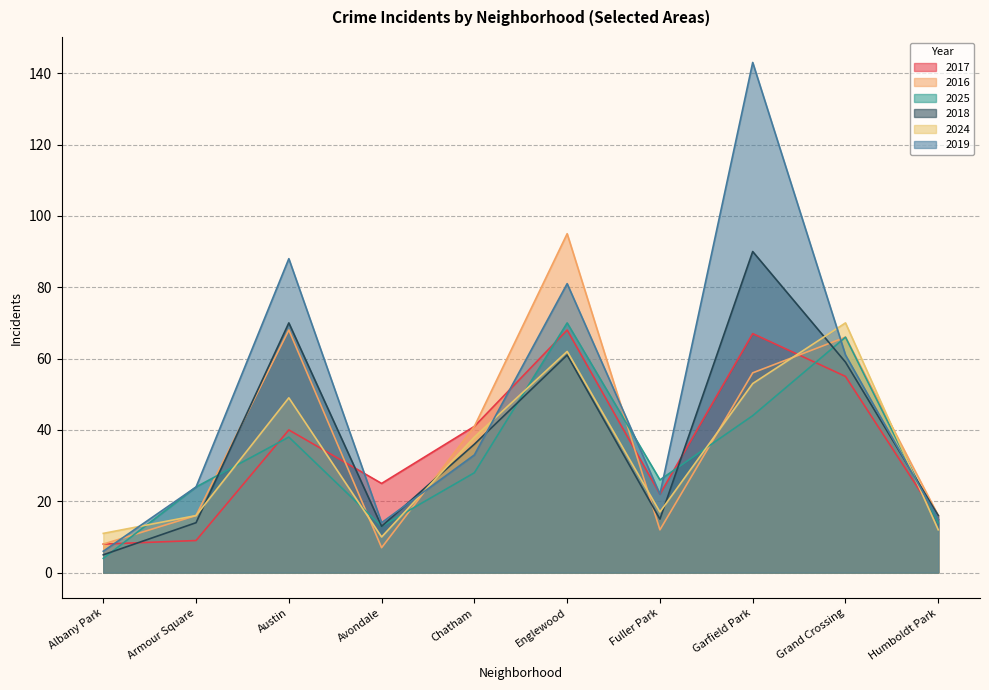

What is the label of the 2nd point from the right?

Grand Crossing